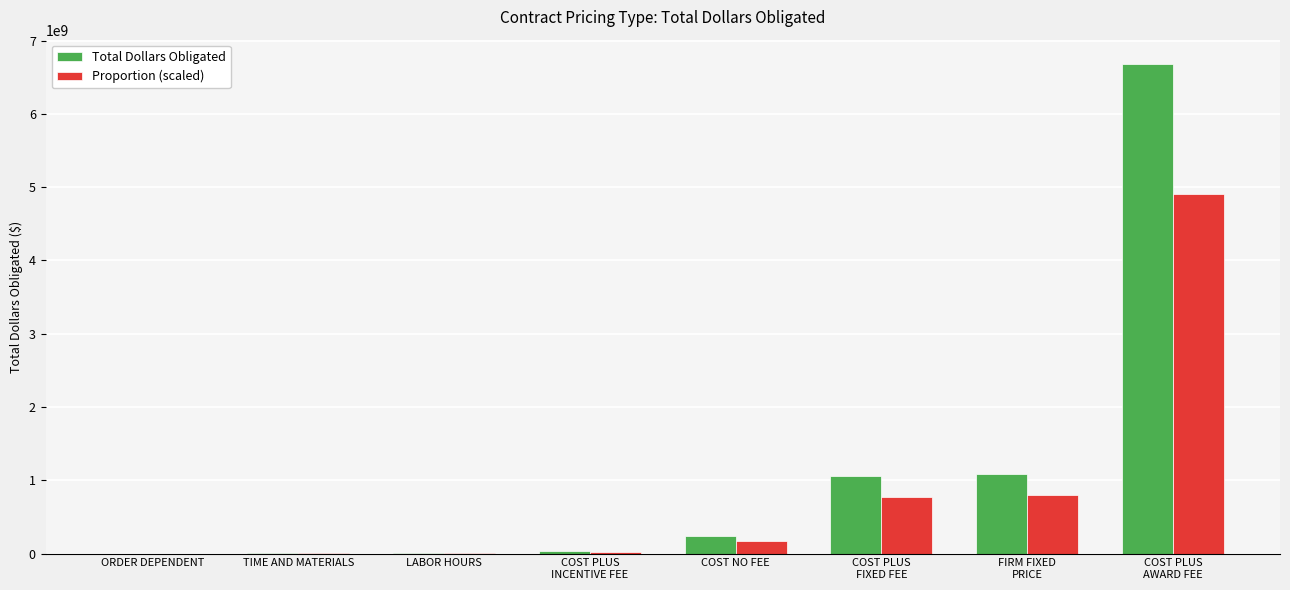

Which series has the largest total across all categories?

Total Dollars Obligated